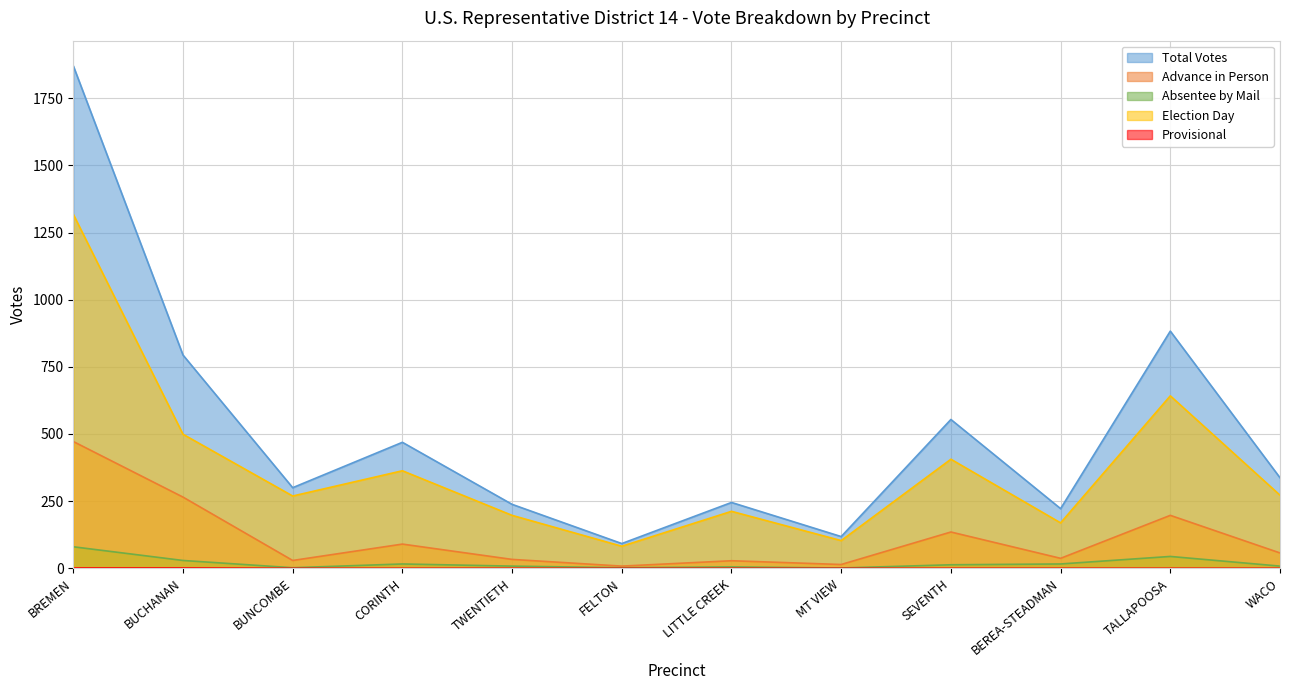

What is the total value across all series at FELTON?

184